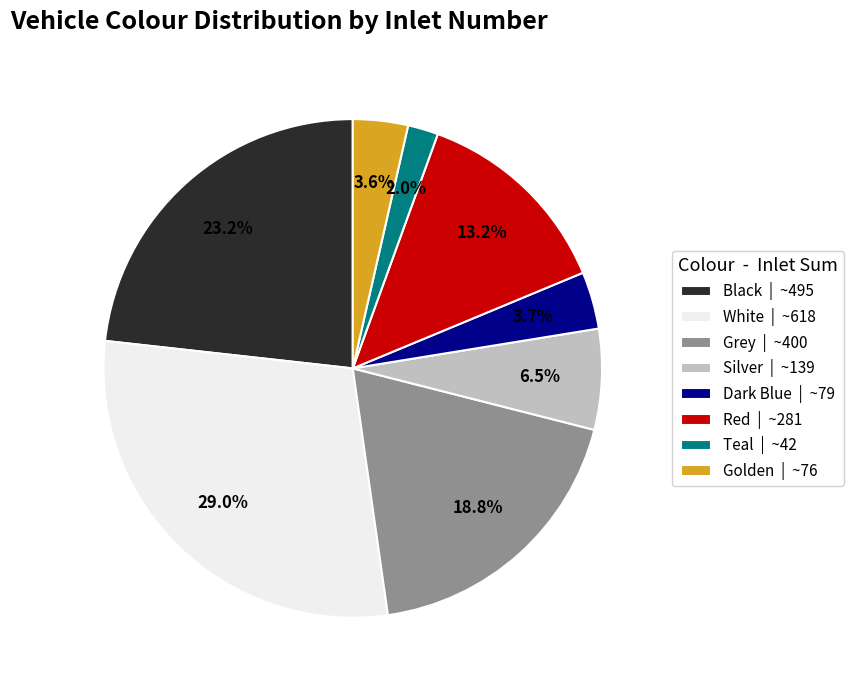

To the nearest percent, what percentage of the pie is Dark Blue?

4%